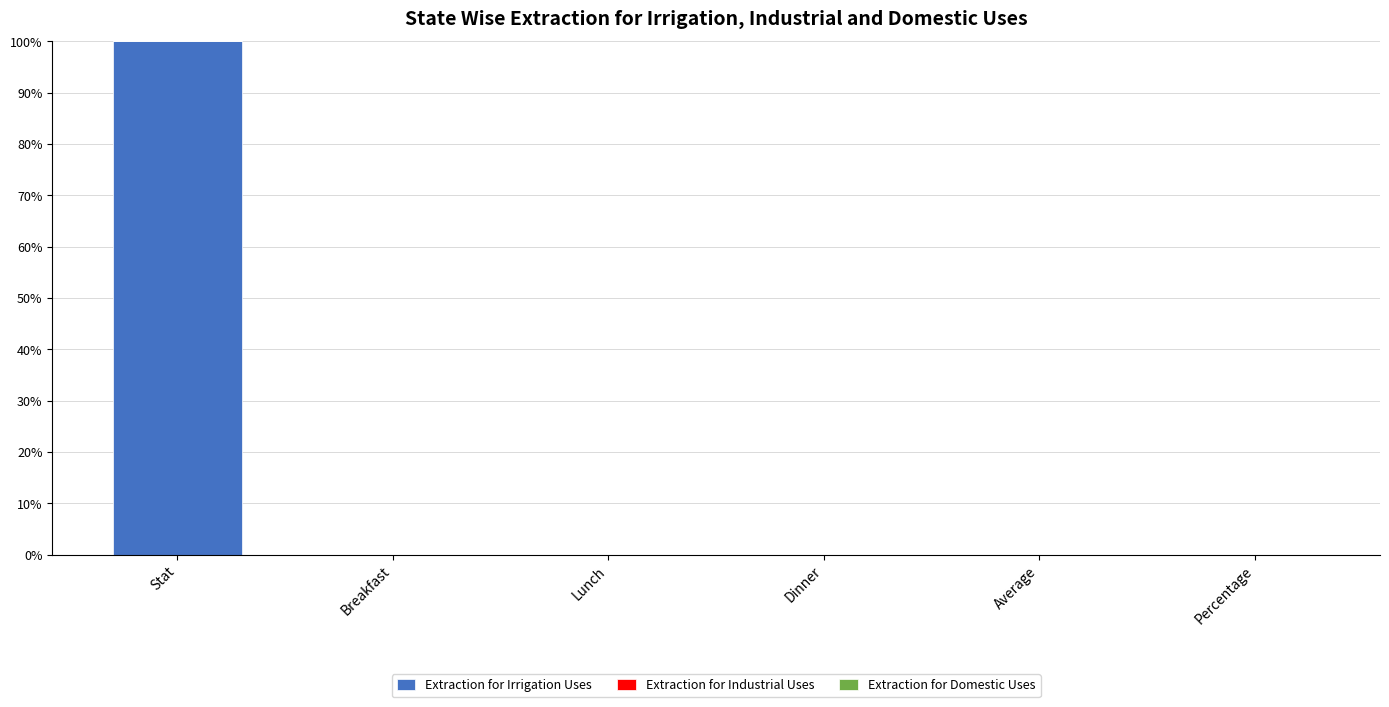

How many series are shown in this chart?

1